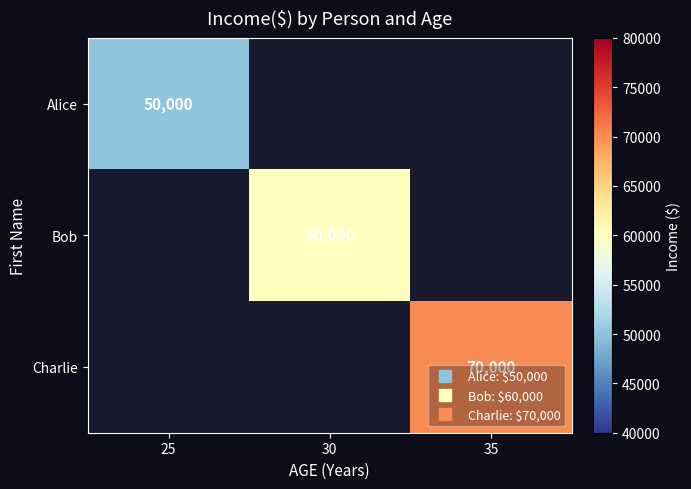

List the series in order of their peak value, lowest first.

Alice, Bob, Charlie